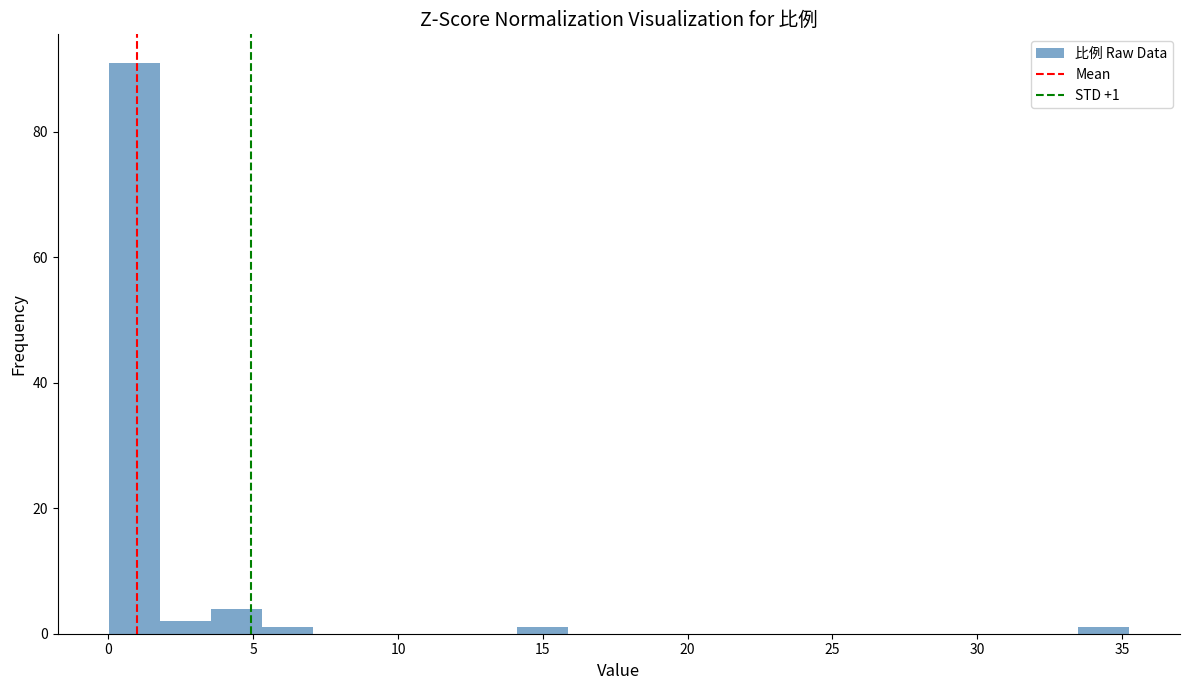

Read against the x-axis, roughly where is the centre of the tallest bar?

1.0